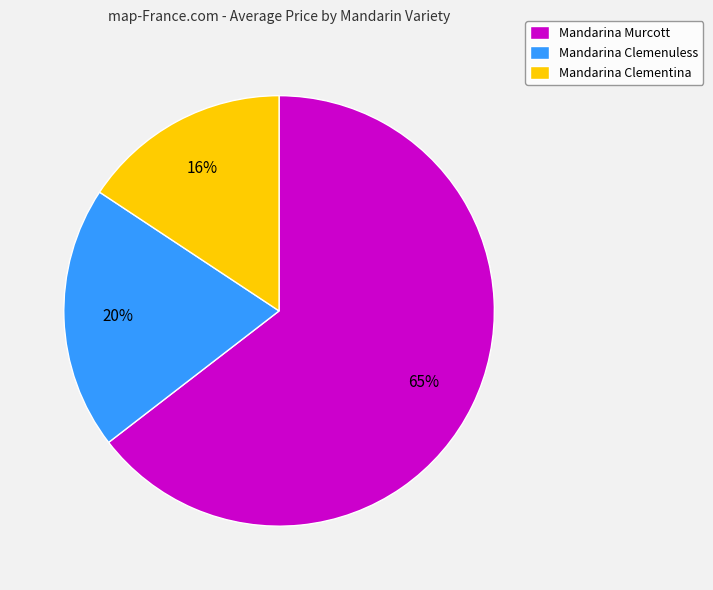

Does any single category account for the majority?

Yes